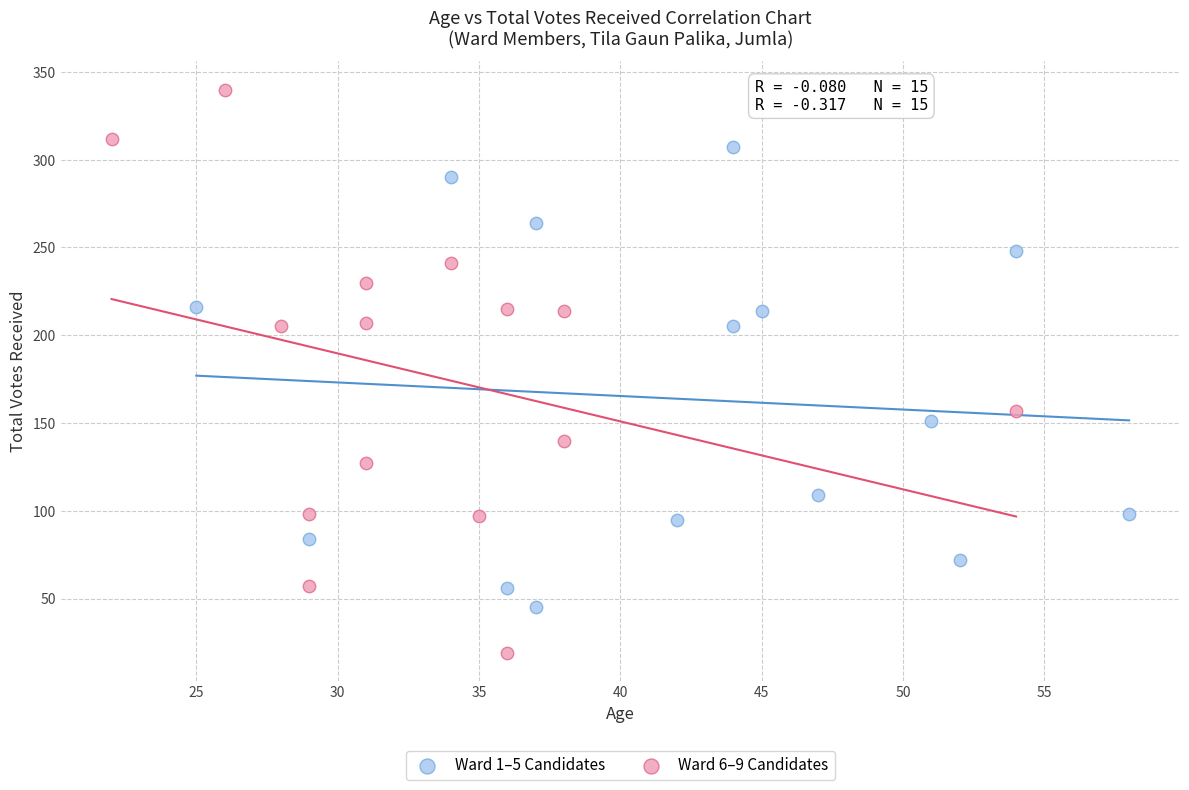

Which series reaches the minimum Y coordinate?

Ward 6–9 Candidates